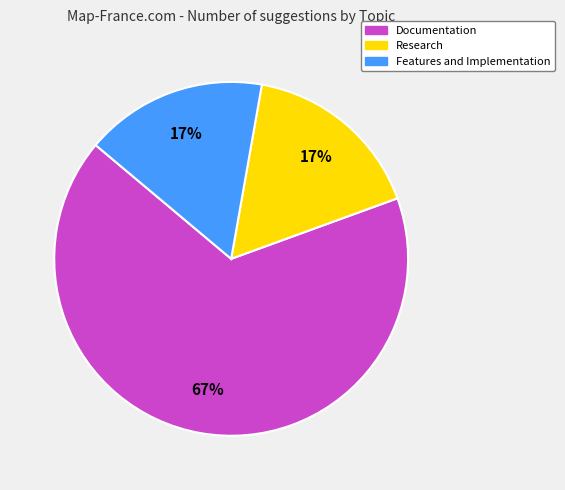

Count the number of slices in the pie.

3